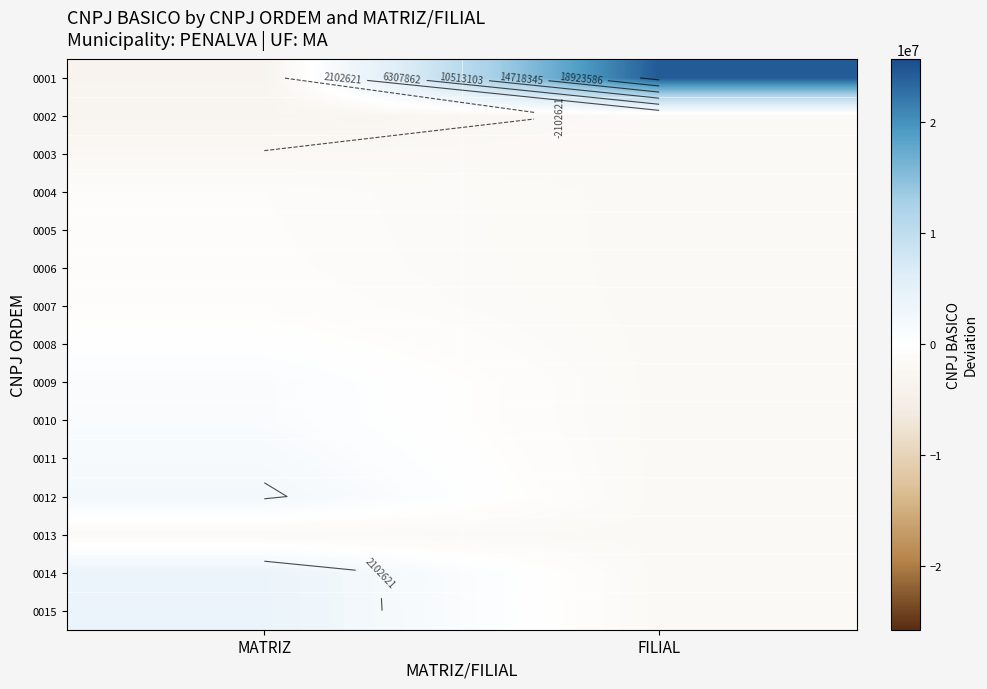

The value of 0011 at MATRIZ is 2964753.0. True or false?

False